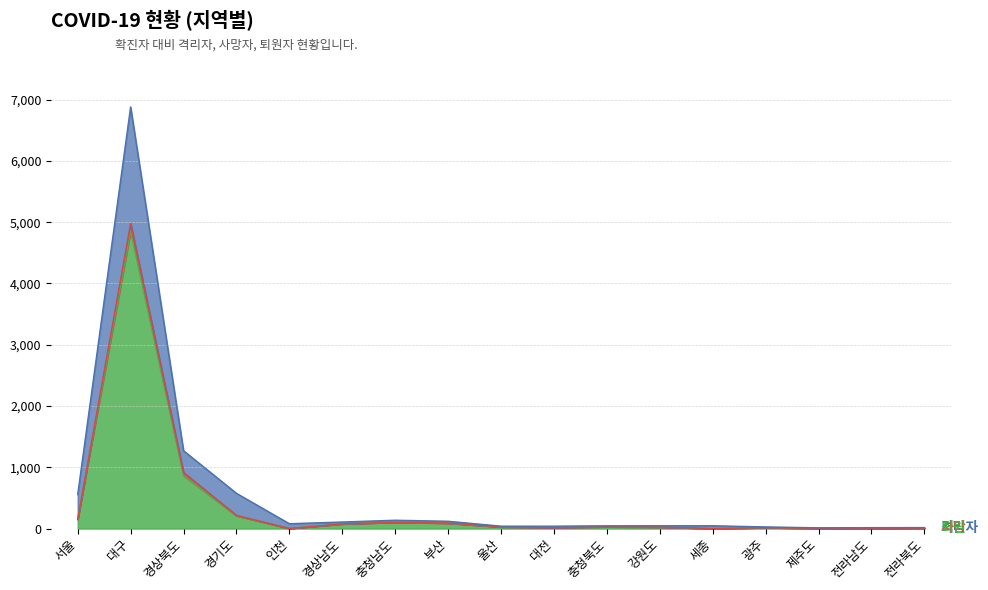

Where is the first local minimum for 격리자?

인천